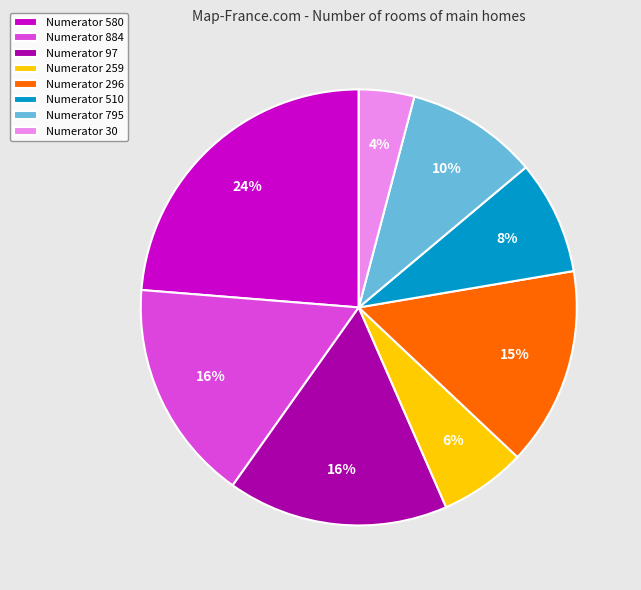

Is it true that Numerator 259 is 6% of the pie?

True